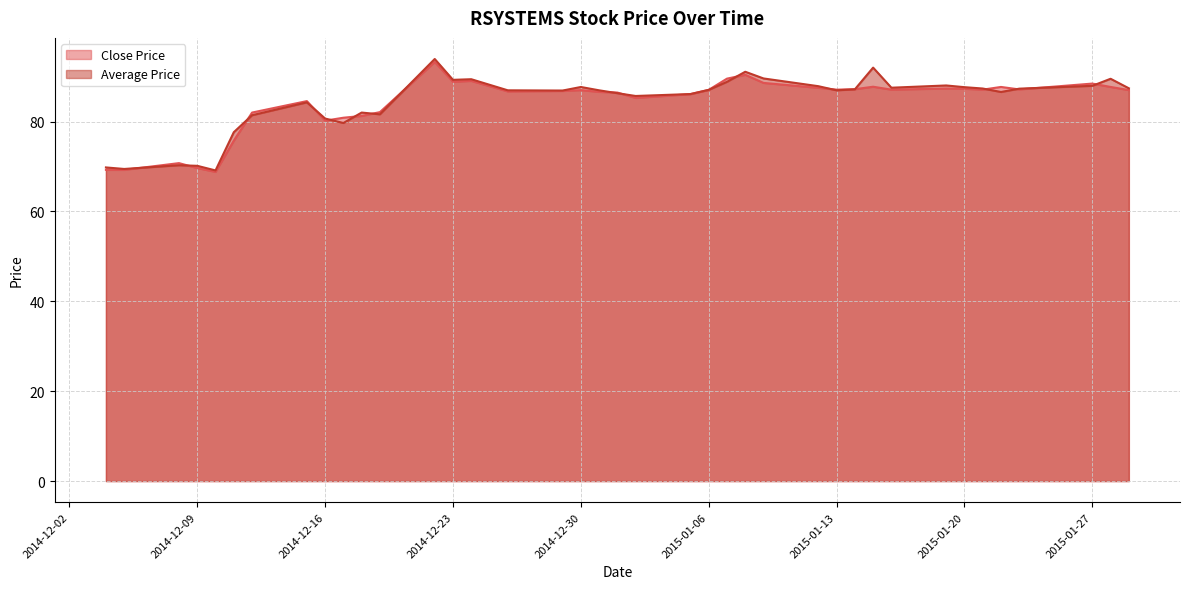

How many values in the Average Price series exceed 86?

26